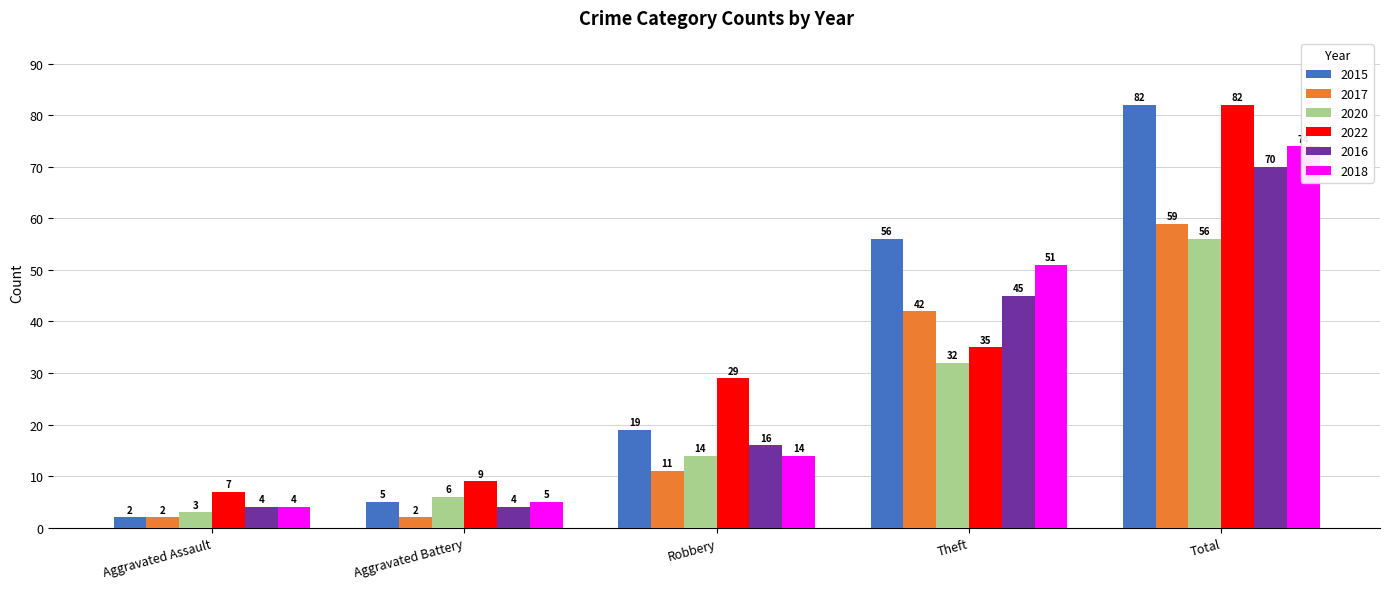

At which label is 2022 closest to 44?

Theft